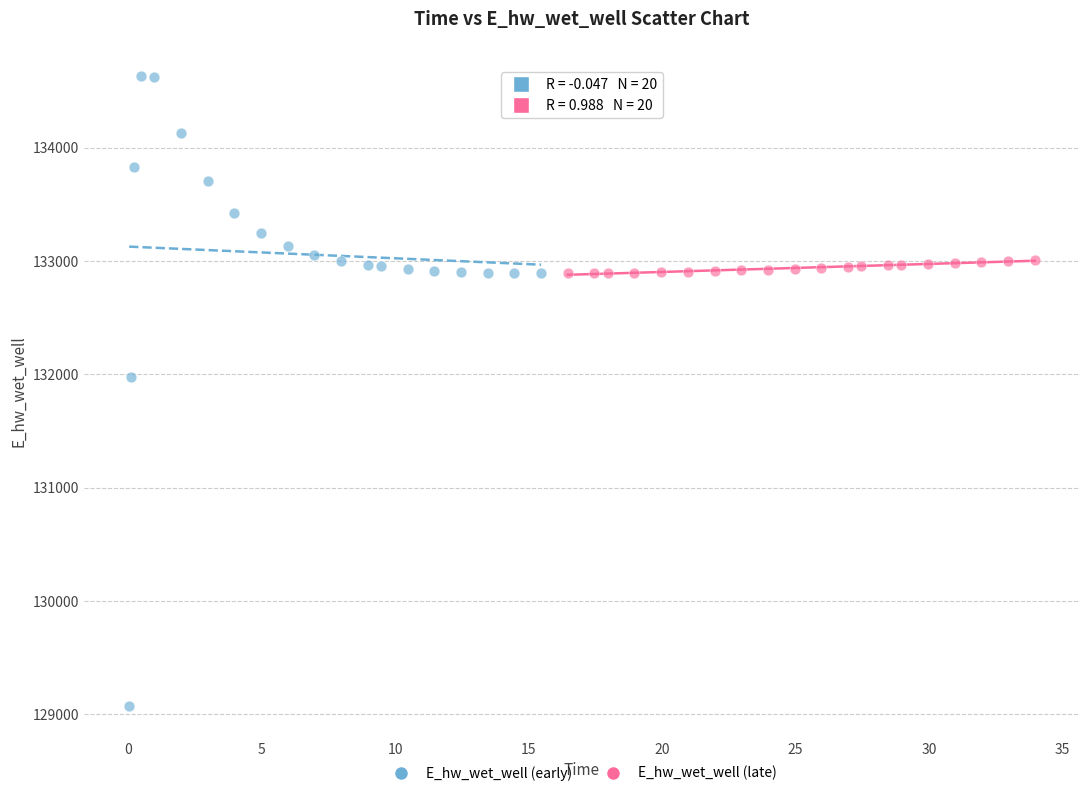

Which series has the largest Y range (max minus min)?

E_hw_wet_well (early)